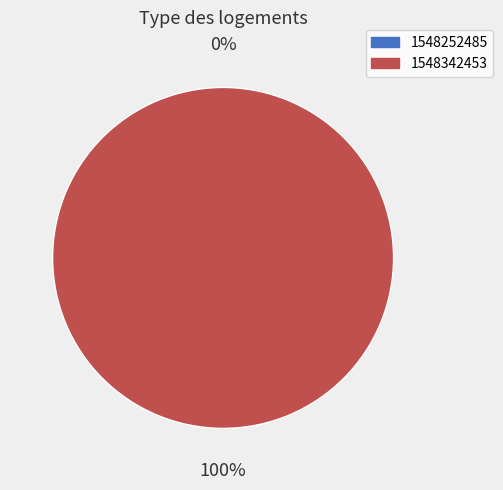

Is it true that 1548342453 is 100% of the pie?

True